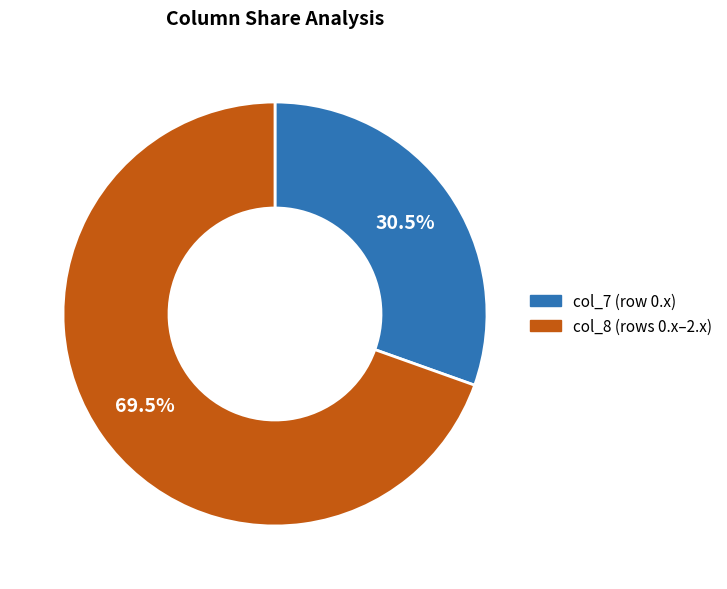

How many segments does this pie chart have?

2